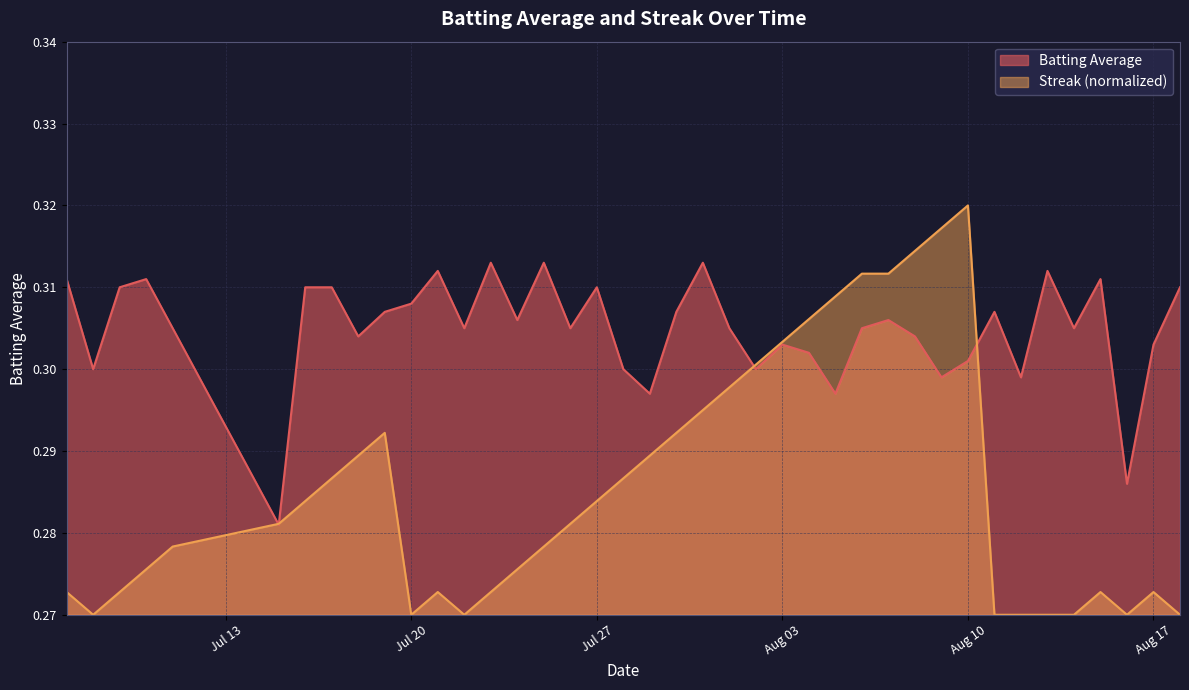

List the series in order of their peak value, highest first.

Streak (normalized), Batting Average